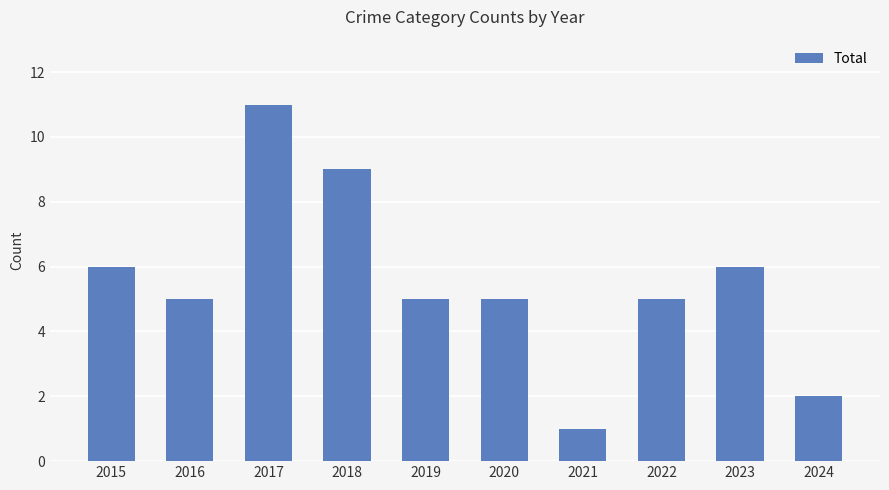

True or false: the data shows 8 at 2015.

False